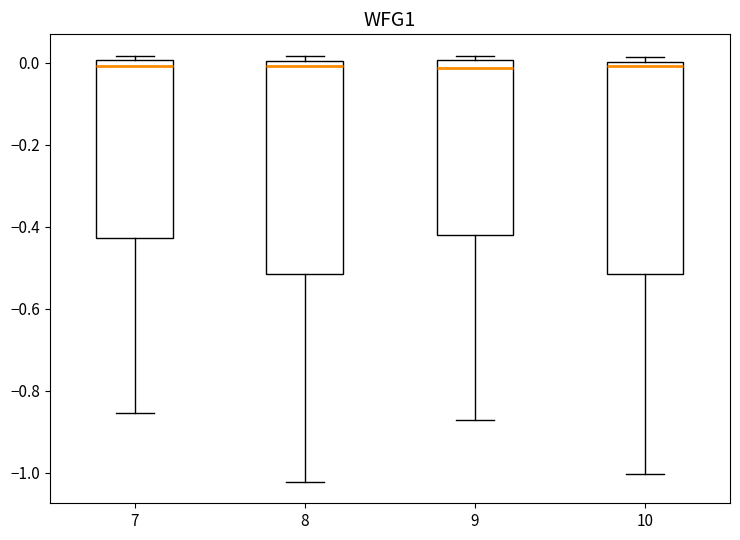

Where is the lower edge of the box at x = 8 on the y-axis? The values are not printed on the chart, so give them approximately, as read against the axis.

-0.52